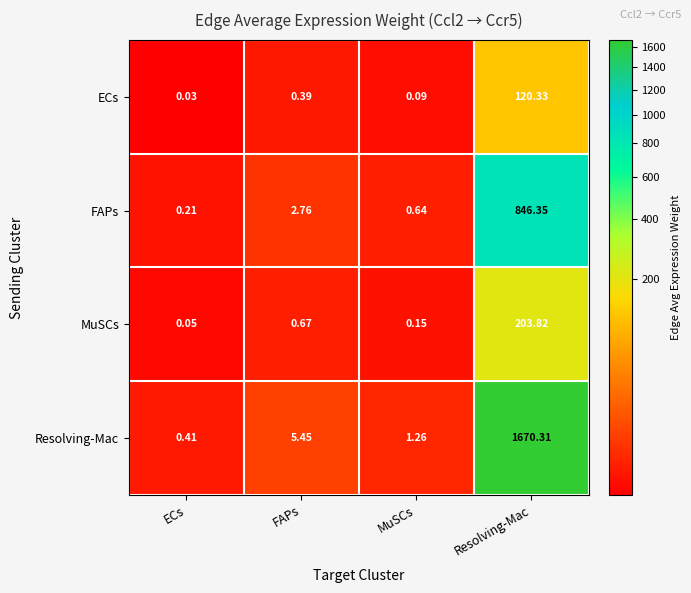

At which category does the chart reach its peak across all series?

Resolving-Mac